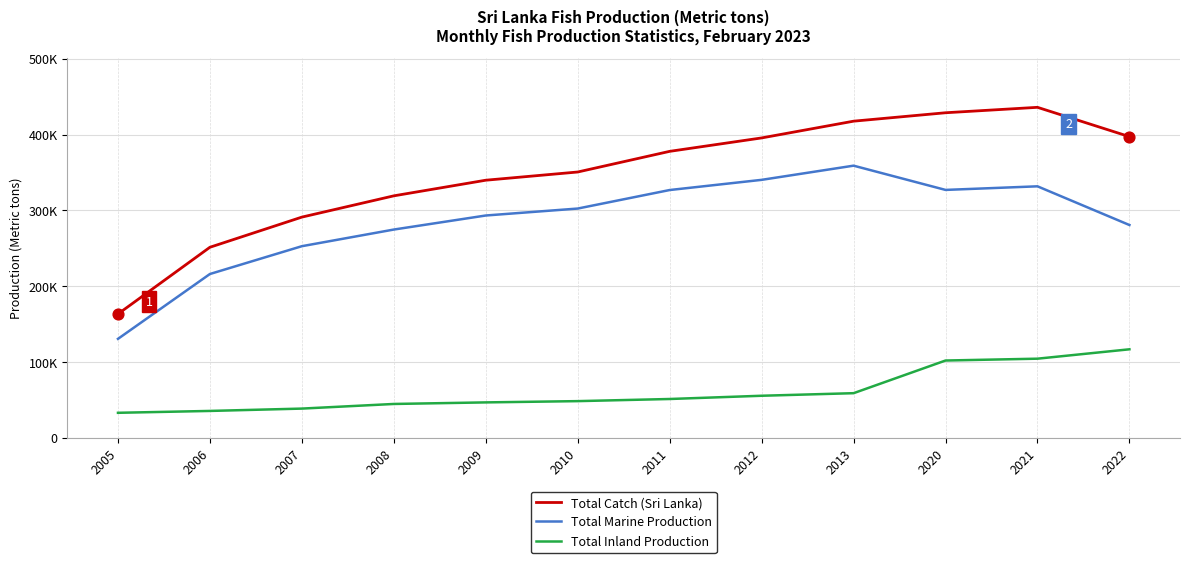

Which series has the largest total across all categories?

Total Catch (Sri Lanka)